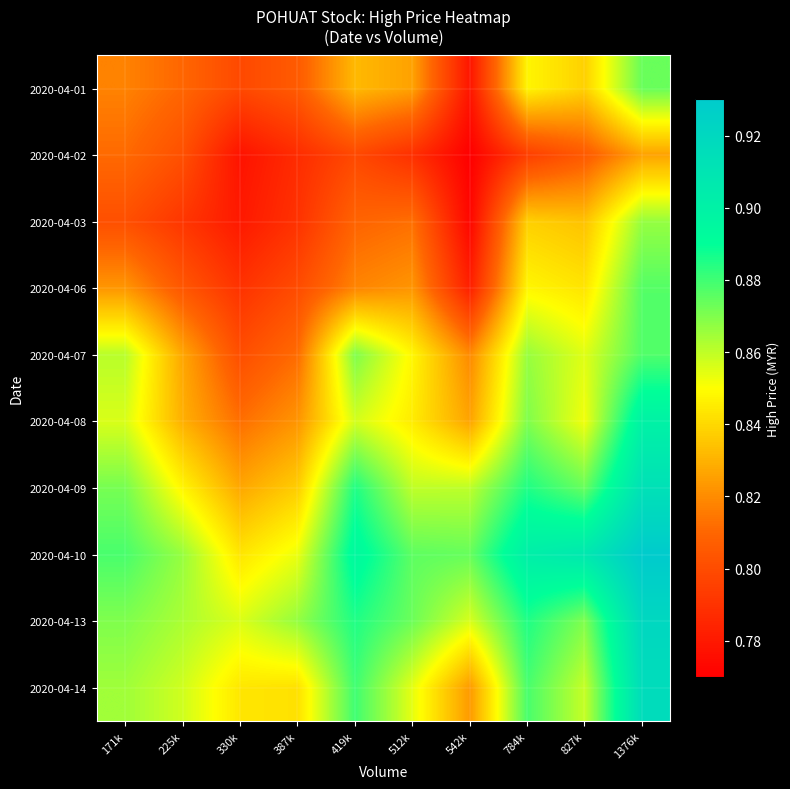

What is the difference between the highest and lowest values at 419k?

0.1